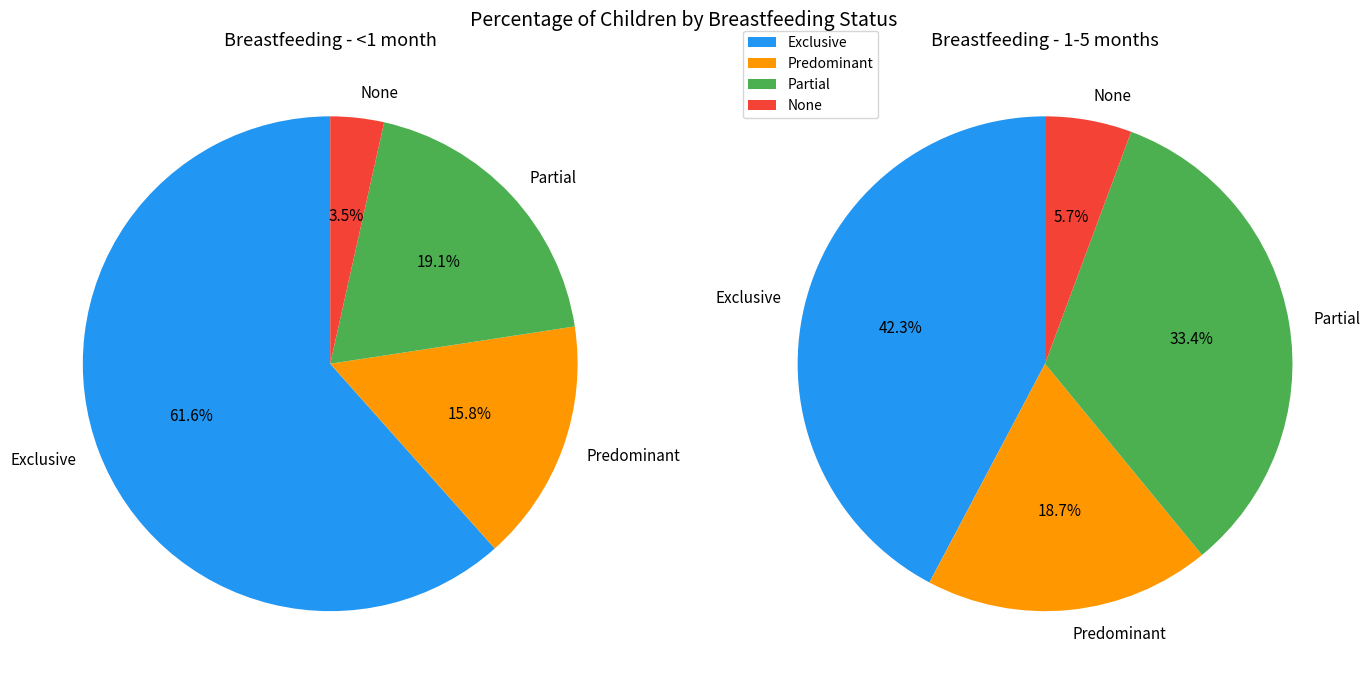

Count the number of slices in the pie.

4